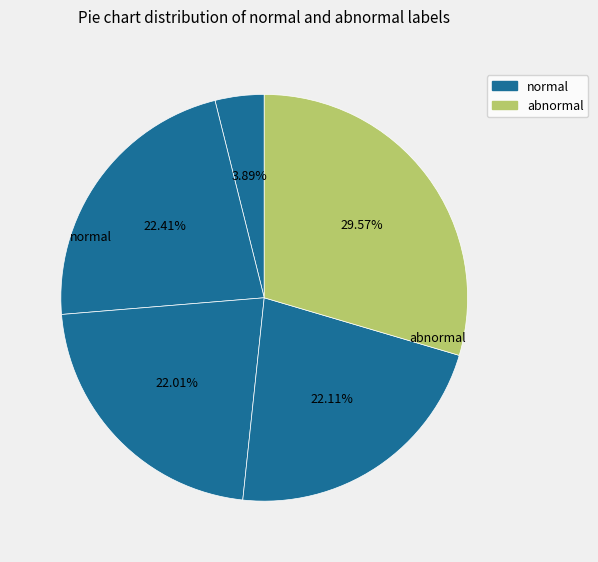

How many slices are in this pie chart?

5